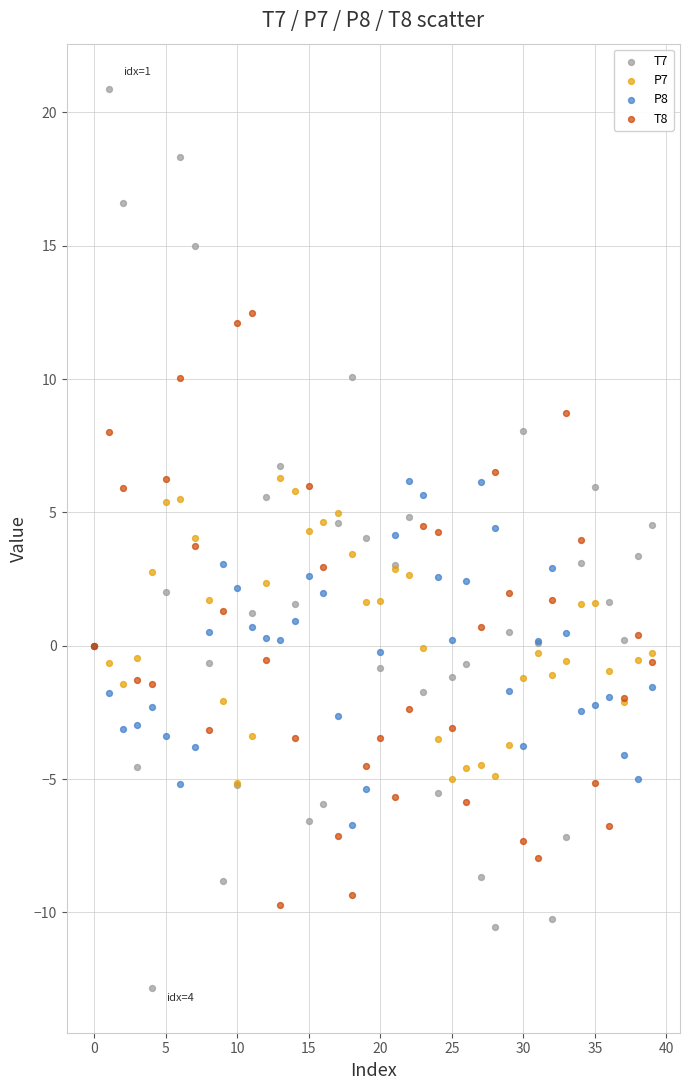

Which series contains the highest Y value?

T7